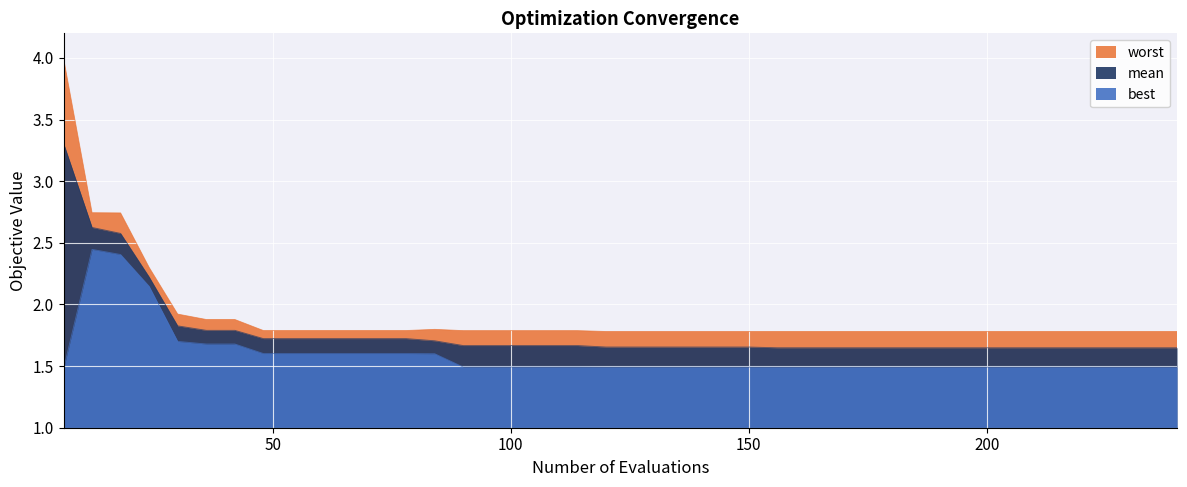

The value of mean at 42 is 3.0. True or false?

False